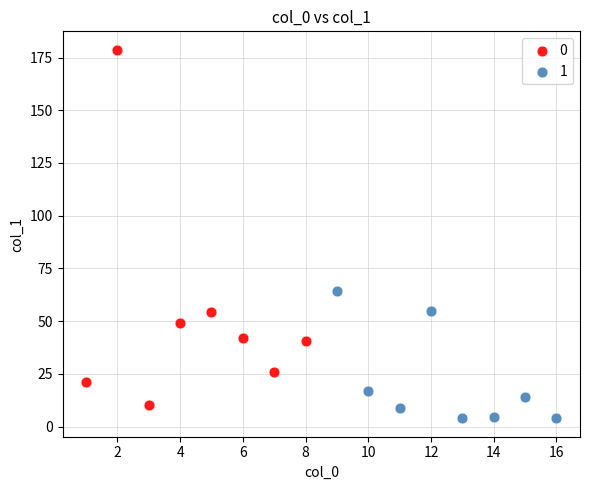

Which series contains the highest Y value?

0